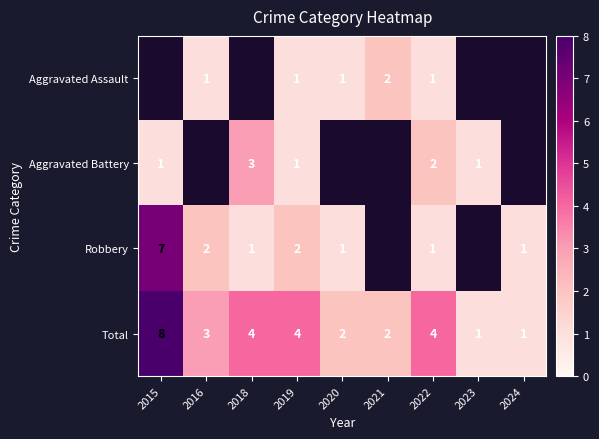

True or false: Aggravated Assault has a value of 1 at 2020.

True